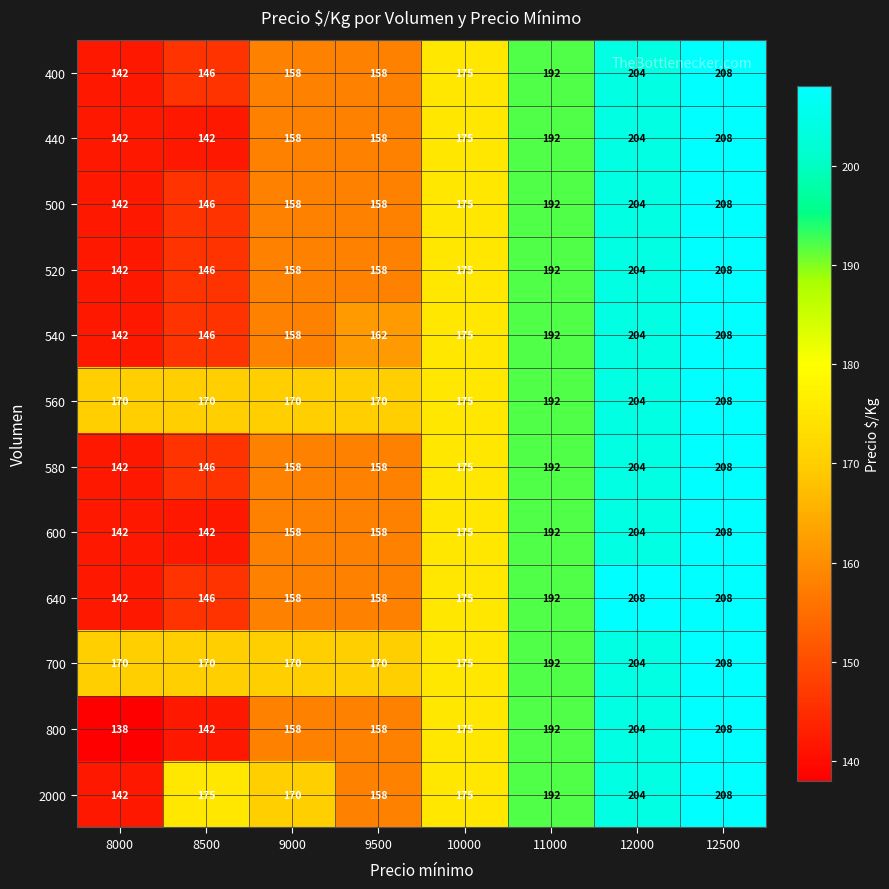

True or false: 800 has a value of 291 at 11000.

False